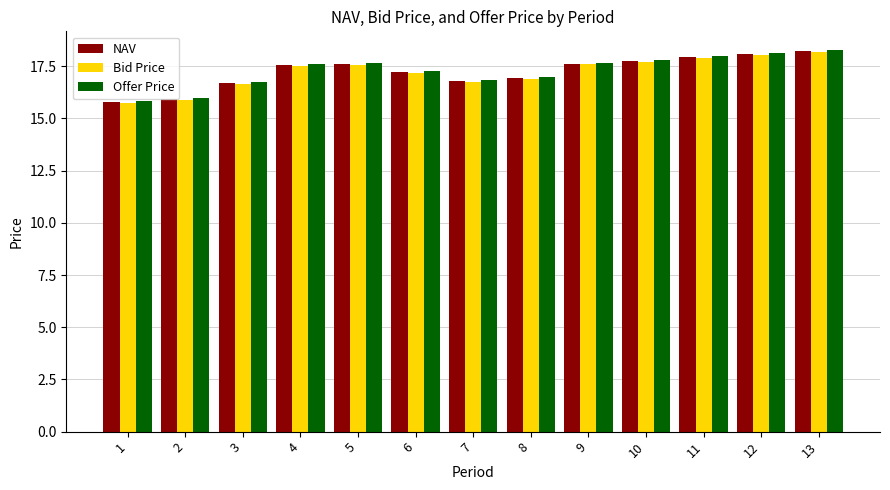

Are the bars grouped side by side (vs. stacked)?

Yes